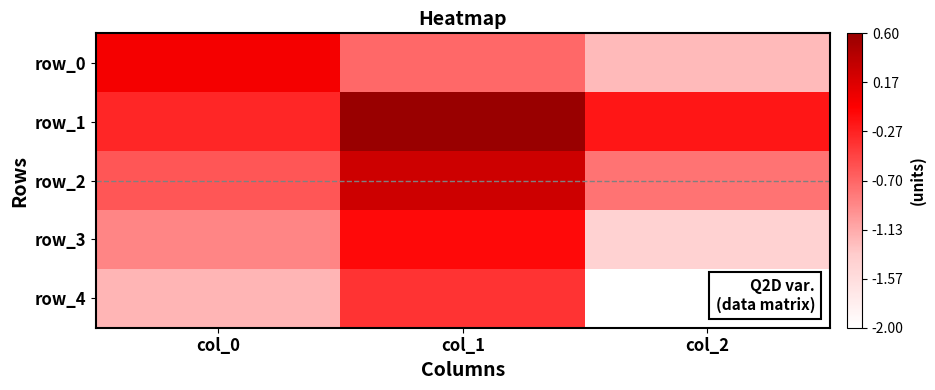

Reading left to right, transcribe all the data shown in this chart.

row_0: col_0=0.0	col_1=-0.7	col_2=-1.2
row_1: col_0=-0.3	col_1=0.6	col_2=-0.2
row_2: col_0=-0.6	col_1=0.3	col_2=-0.8
row_3: col_0=-0.9	col_1=-0.1	col_2=-1.4
row_4: col_0=-1.2	col_1=-0.4	col_2=-2.0